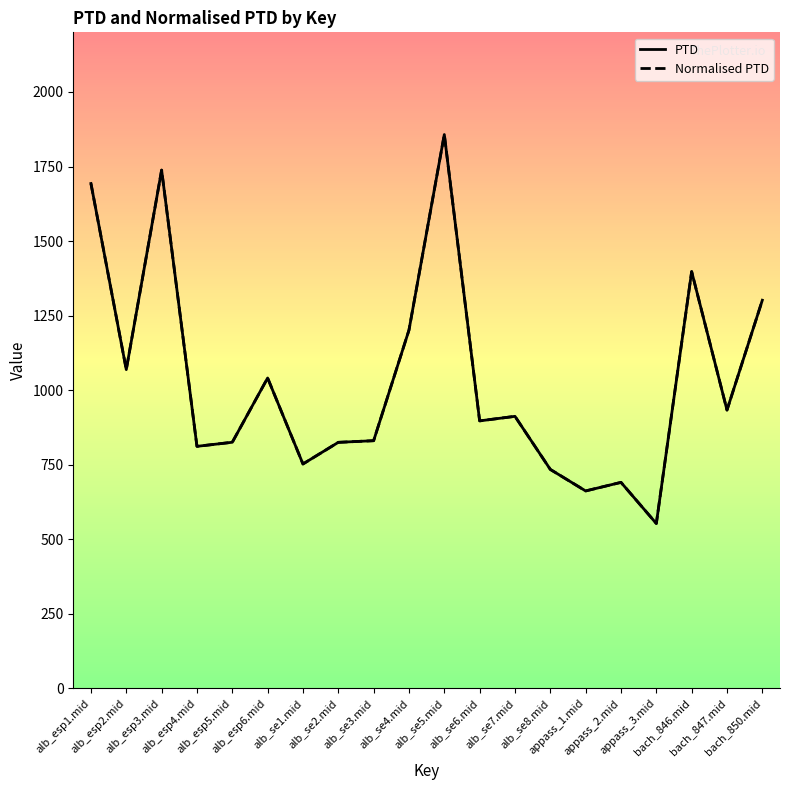

What is the difference between the second highest and second lowest values in the PTD series?

1075.9